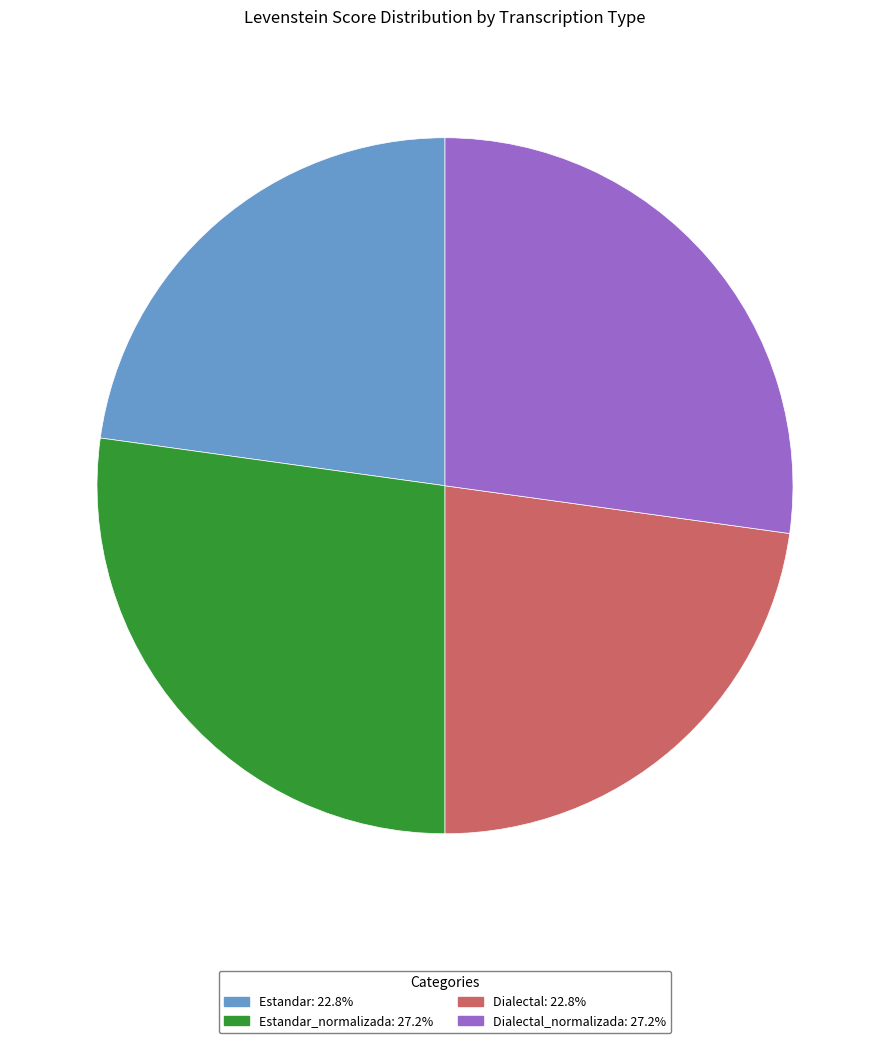

Is there any slice that represents more than half of the pie?

No